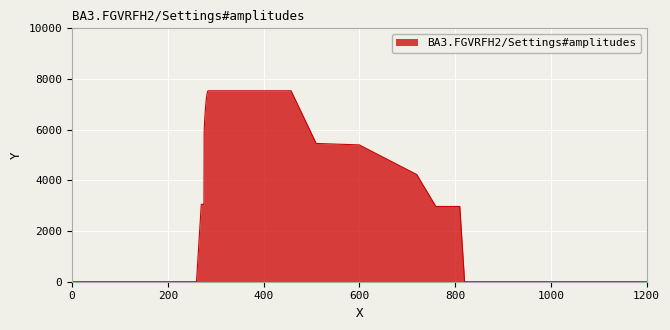

What is the difference between the maximum and minimum values?

7534.9